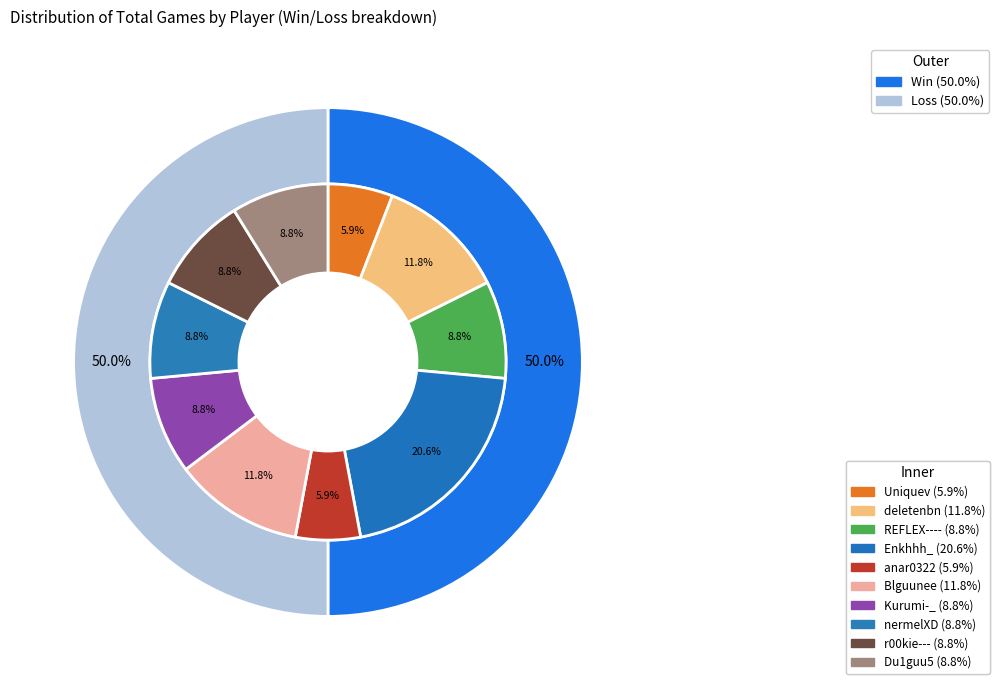

Between Du1guu5 and REFLEX----, which is larger?

Du1guu5